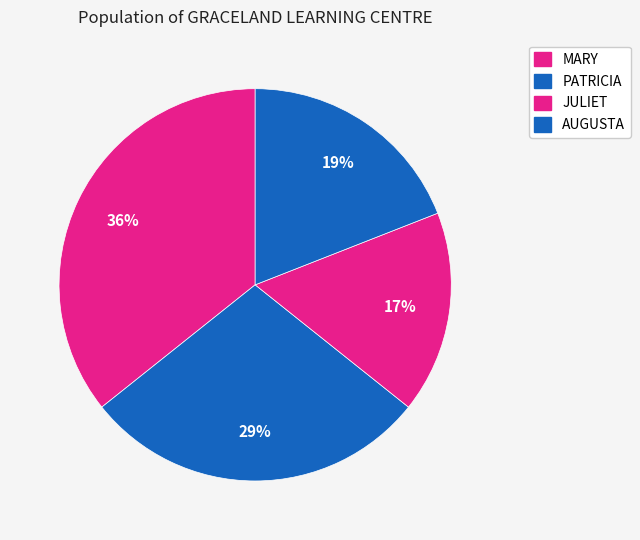

How many slices are in this pie chart?

4